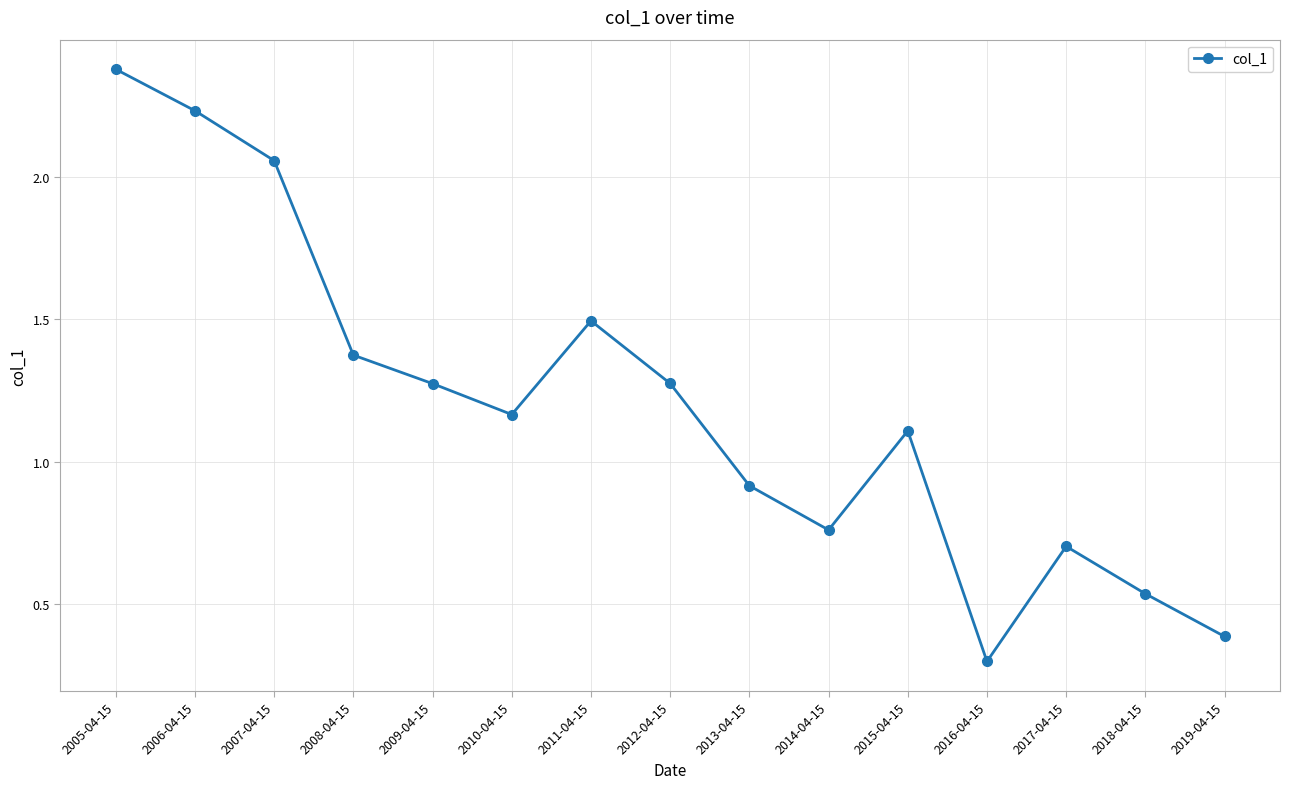

What is the sum of all values?

18.0